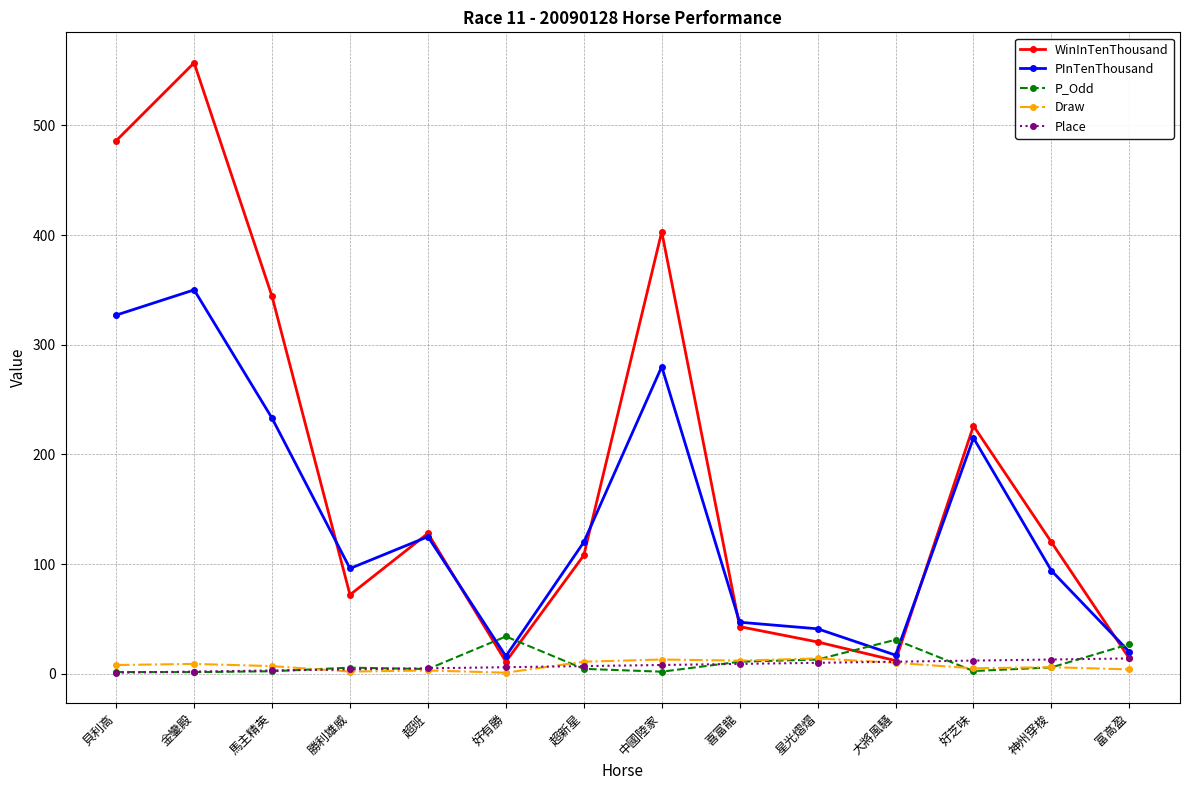

What is the label of the 5th point from the right?

星光熠熠